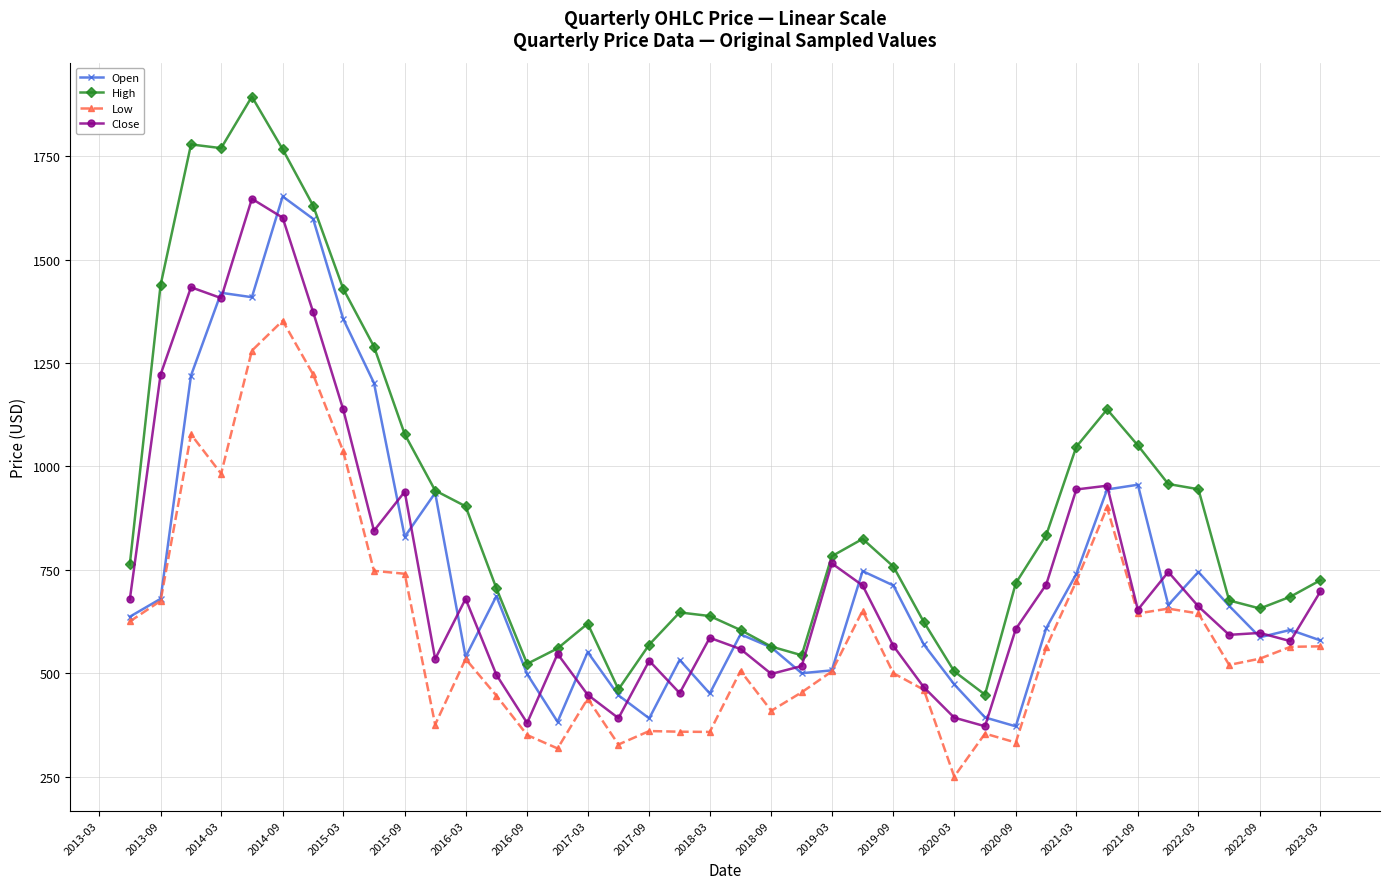

What is the smallest value displayed?

250.0